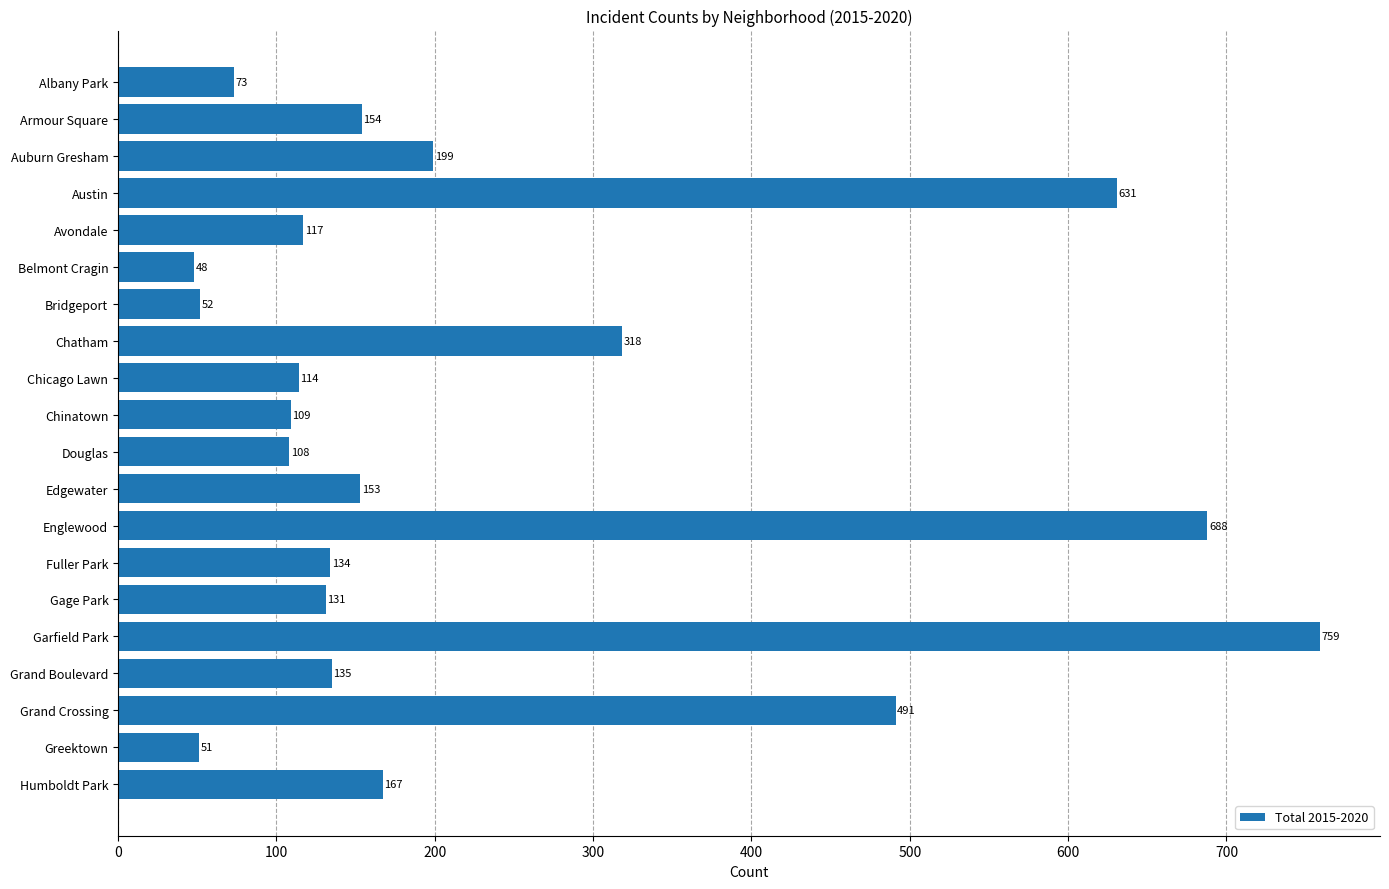

What is the sum of all values?

4632